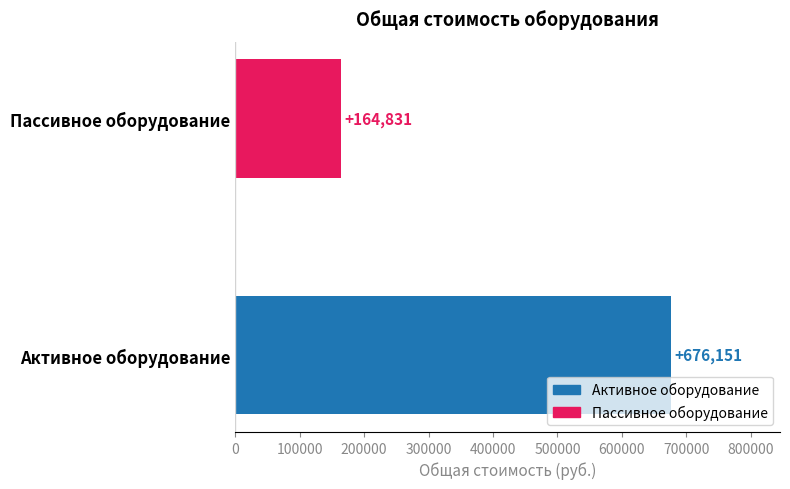

Between Активное оборудование and Пассивное оборудование, which is larger?

Активное оборудование